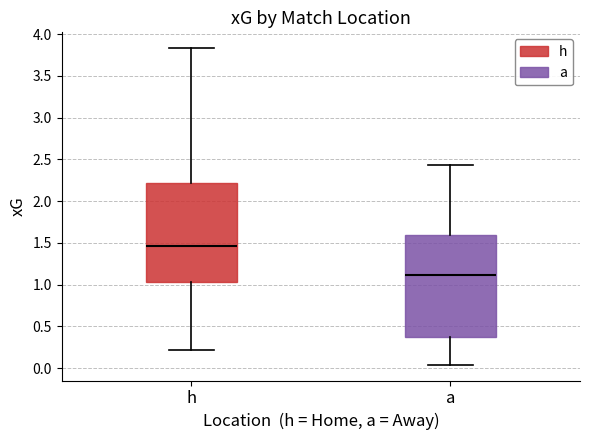

Reading left to right, read every box against the y-axis: the position of its median line, the range the box covers, and the ends of its whiskers. The values are not printed on the chart, so give them approximately, as read against the axis.

h: median 1.45, box 1.05 to 2.20, whiskers 0.20 to 3.85
a: median 1.10, box 0.35 to 1.60, whiskers 0.05 to 2.45